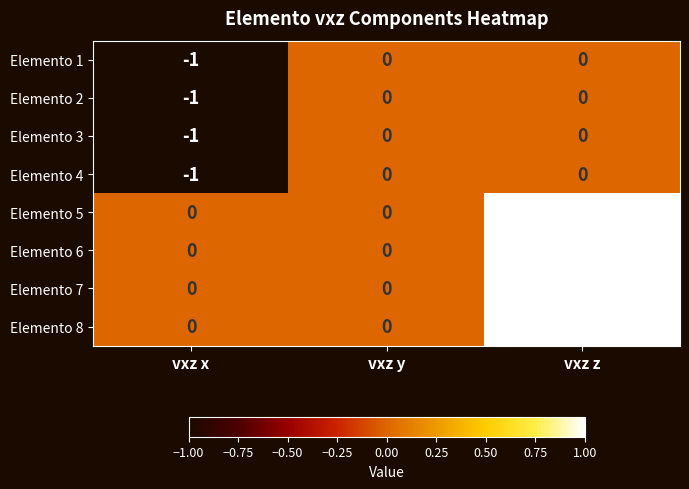

What is the minimum value shown in the chart?

-1